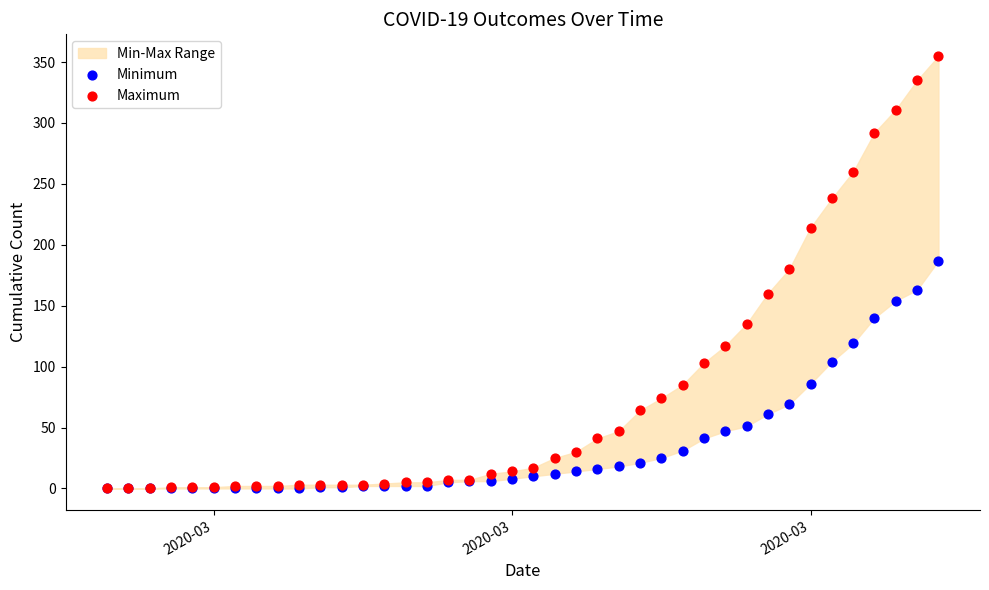

Which series contains the lowest Y value?

Minimum